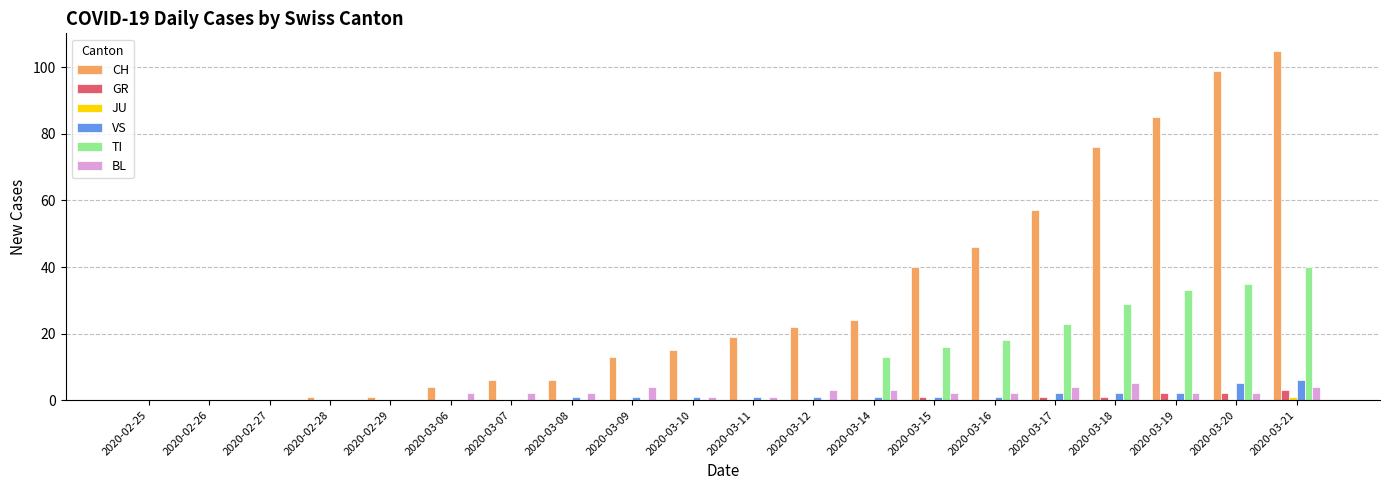

Which series changed the most between 2020-02-26 and 2020-03-11?

CH